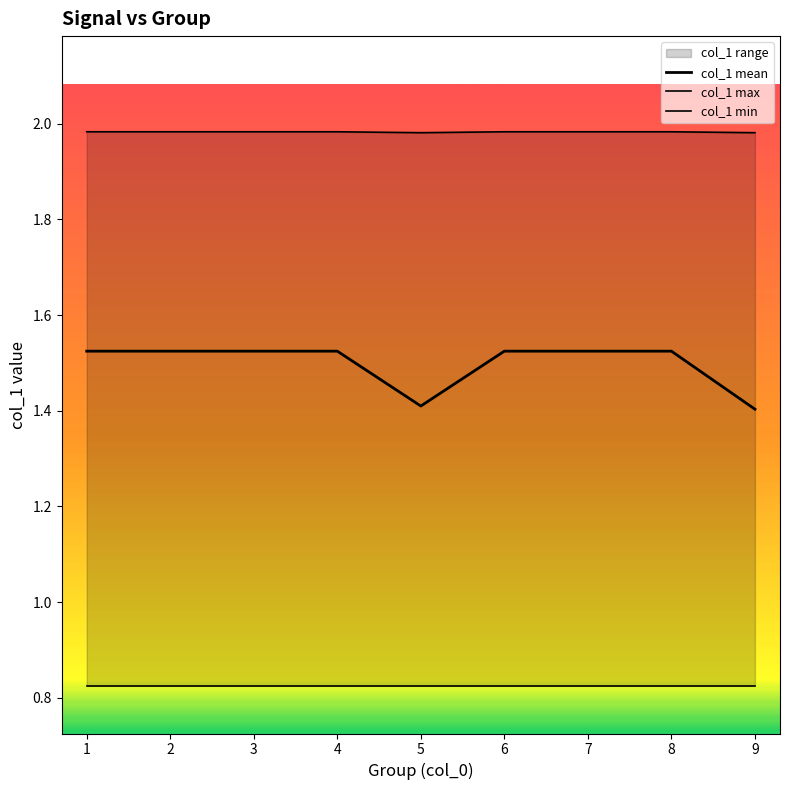

Between 8 and 9, which series saw the biggest shift?

col_1 mean